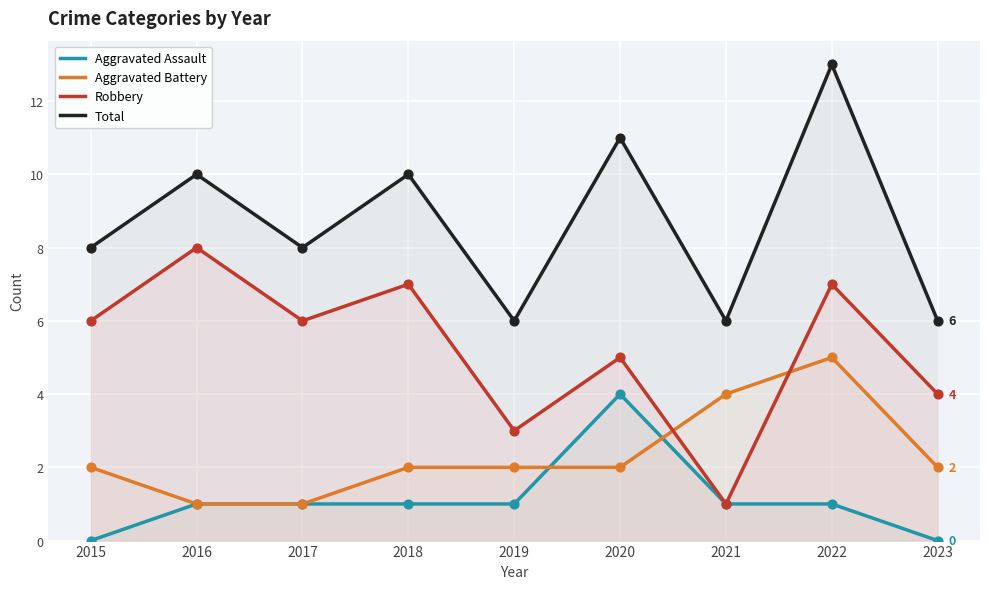

Is the value of Total at 2020 greater than the value of Aggravated Assault at 2023?

Yes